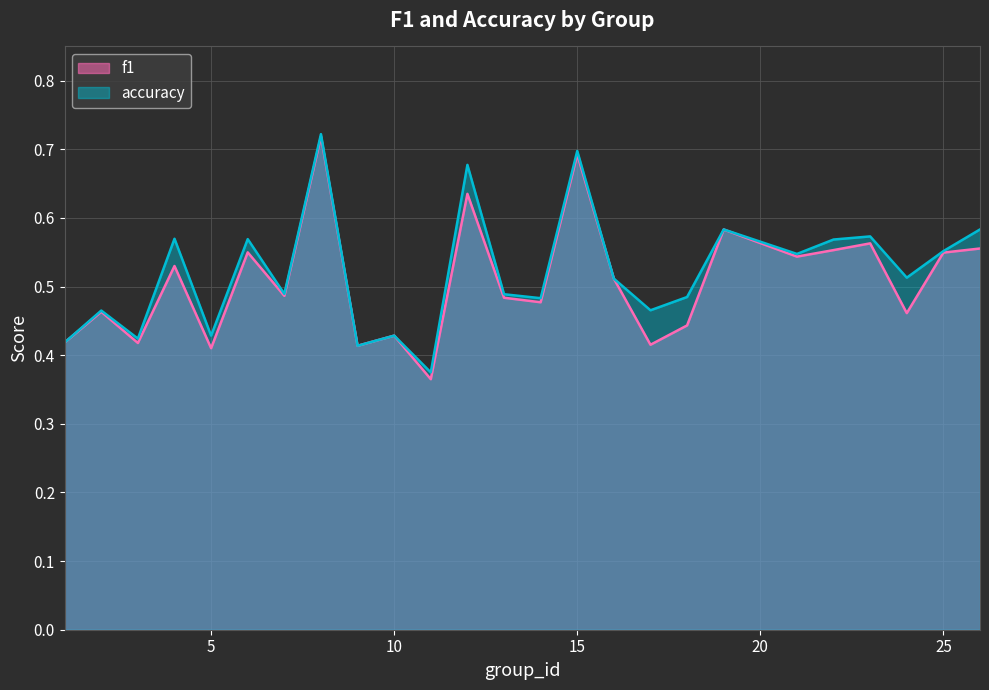

List the series in order of their overall mean, lowest first.

f1, accuracy